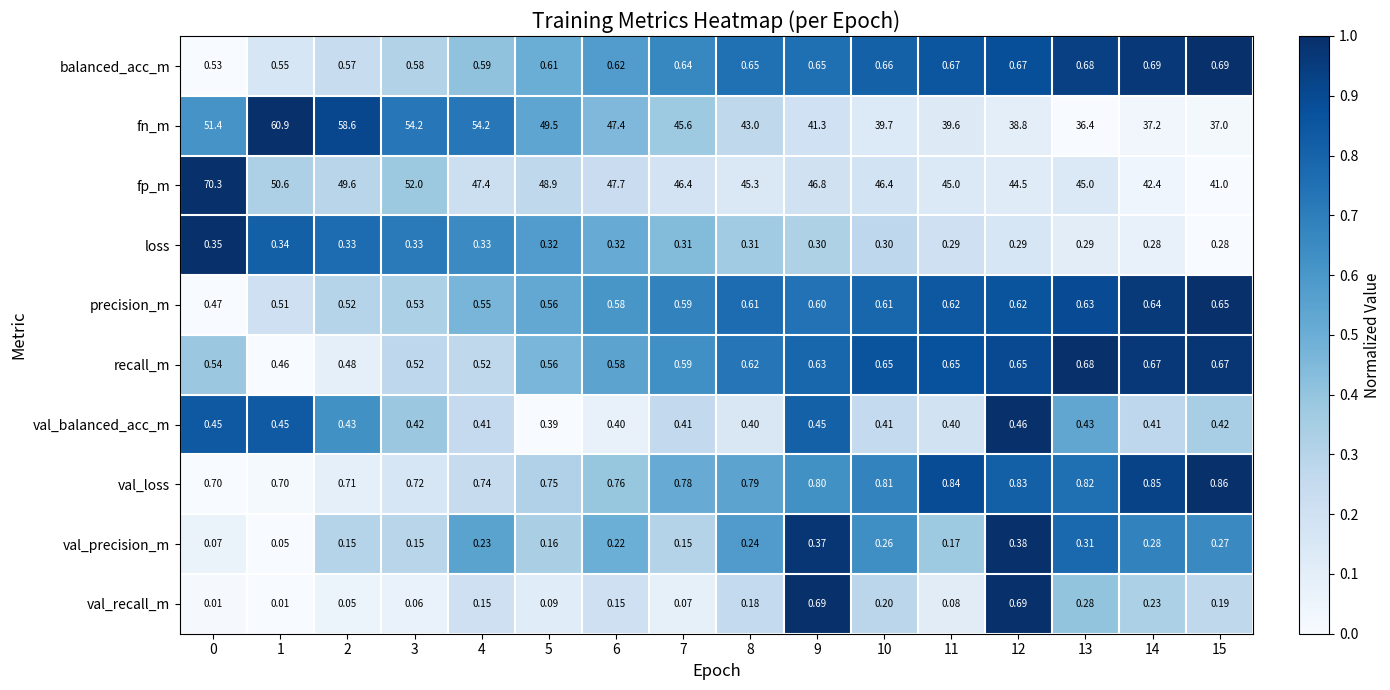

Is the value of val_loss at 3 greater than the value of fn_m at 11?

No